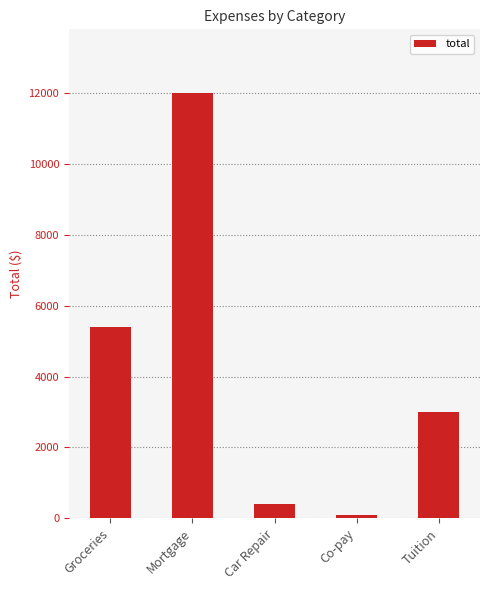

How many categories are shown in the chart?

5